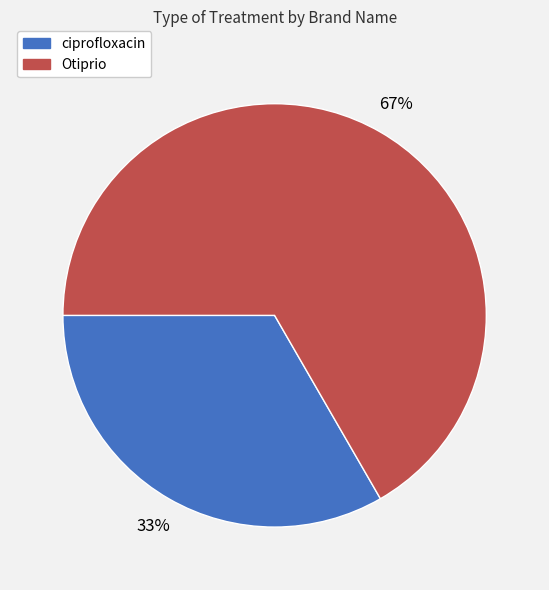

Is there a majority slice in this chart?

Yes